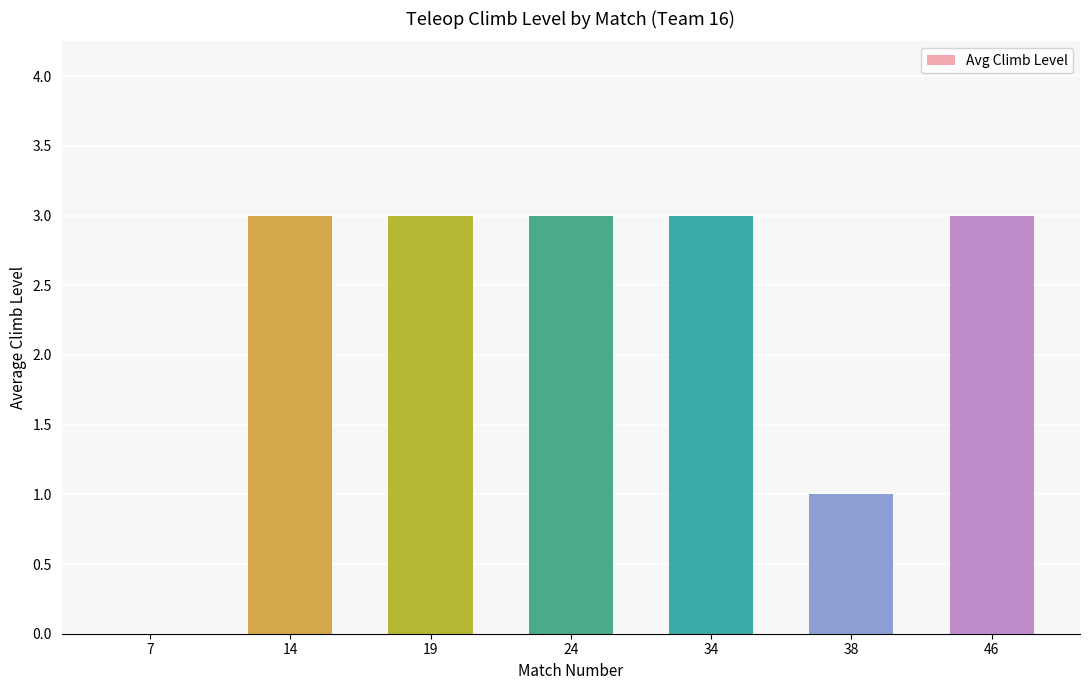

What is the sum of the values at 14 and 24?

6